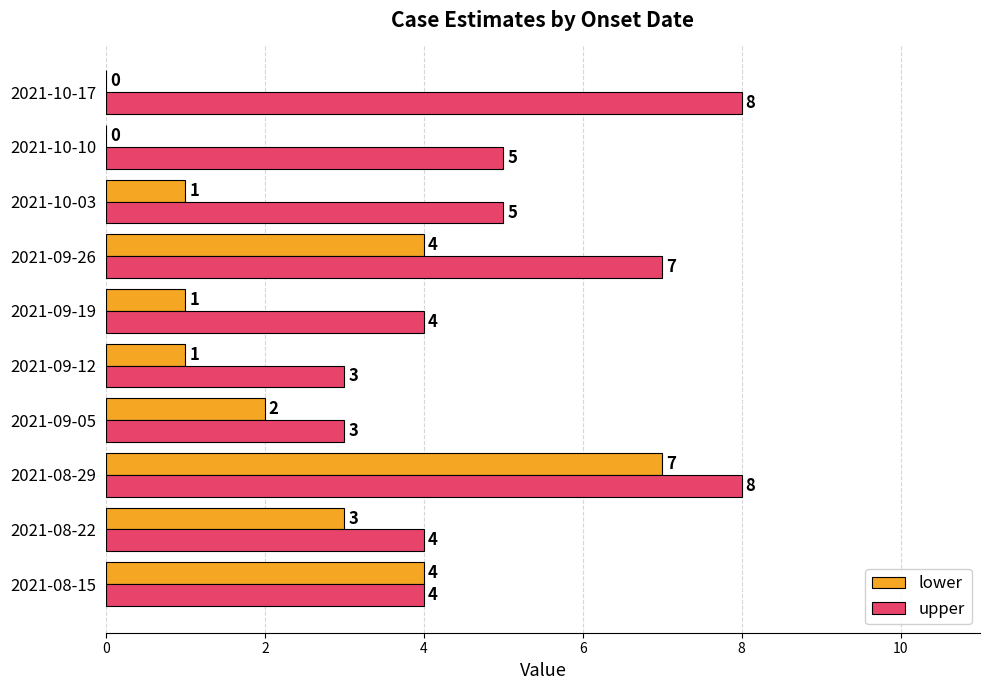

Between 2021-09-12 and 2021-09-19, which series saw the biggest shift?

upper